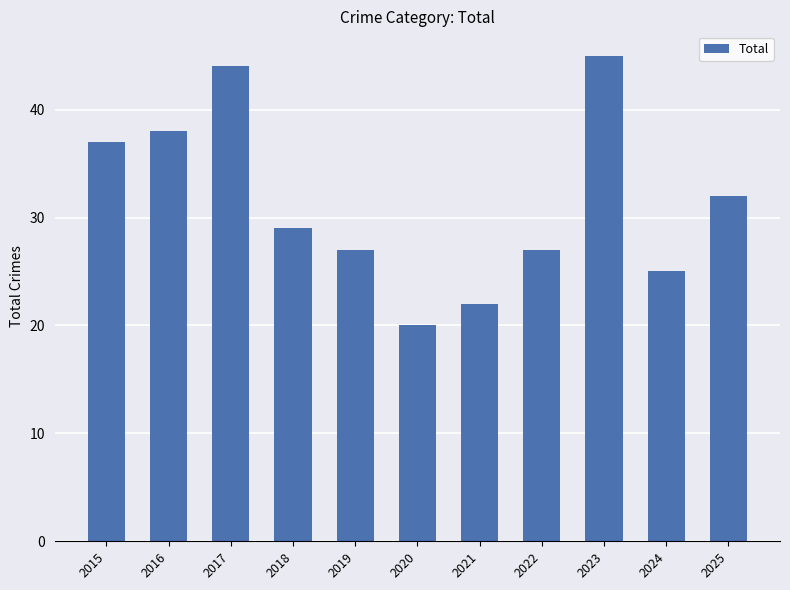

Count the number of data series in this chart.

1